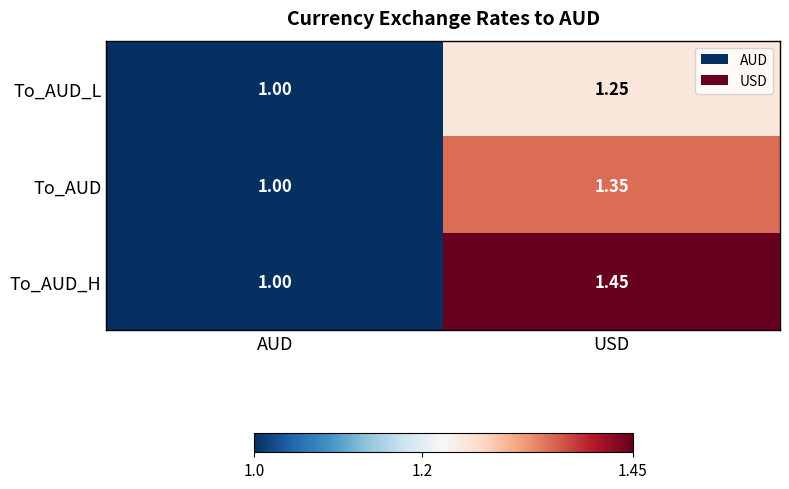

Which category has the lowest value in the To_AUD_L series?

AUD